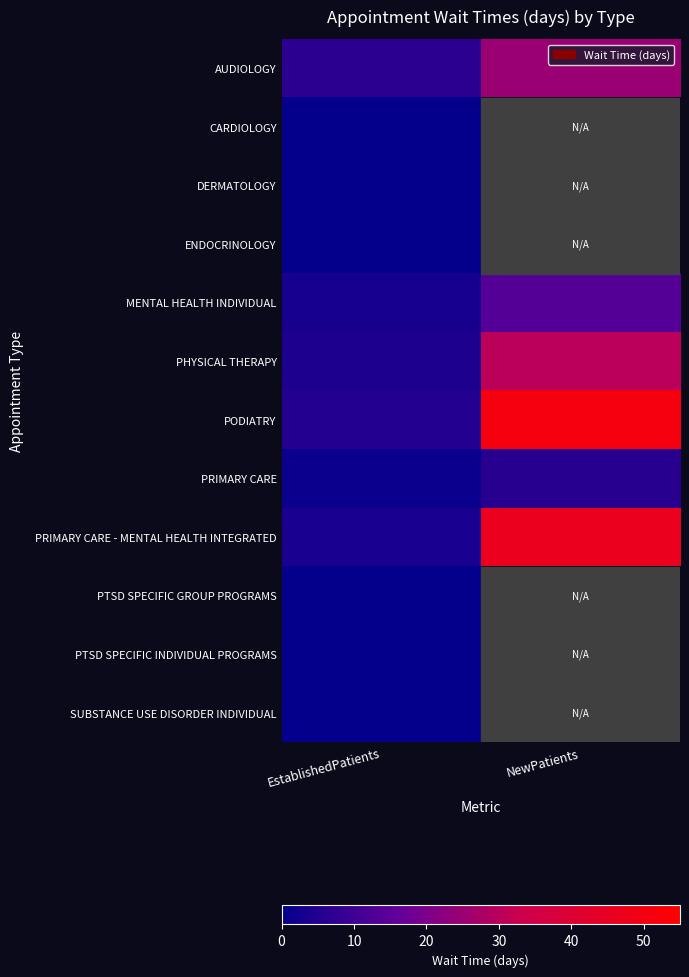

Is the value of PRIMARY CARE at EstablishedPatients greater than the value of PTSD SPECIFIC GROUP PROGRAMS at EstablishedPatients?

Yes